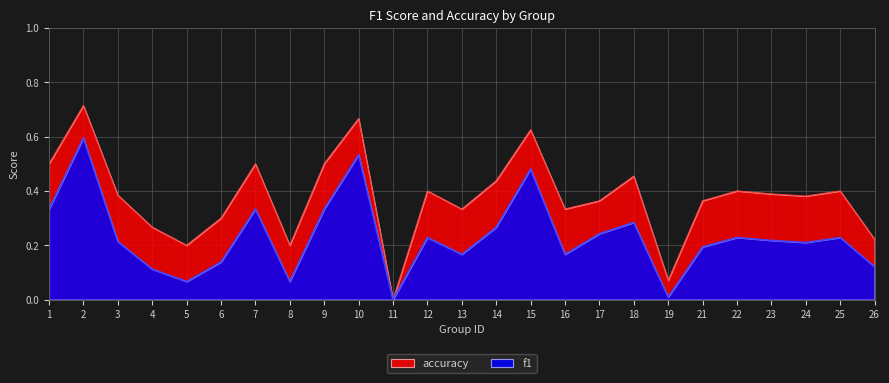

True or false: accuracy has more than 0 interior local peaks.

True